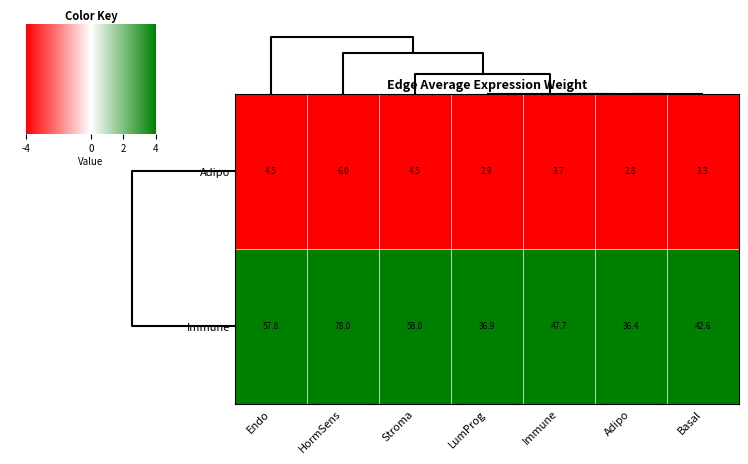

Reading right to left, transcribe all the data shown in this chart.

Adipo: 3.3	2.8	3.7	2.9	4.5	6.0	4.5
Immune: 42.6	36.4	47.7	36.9	58.0	78.0	57.8